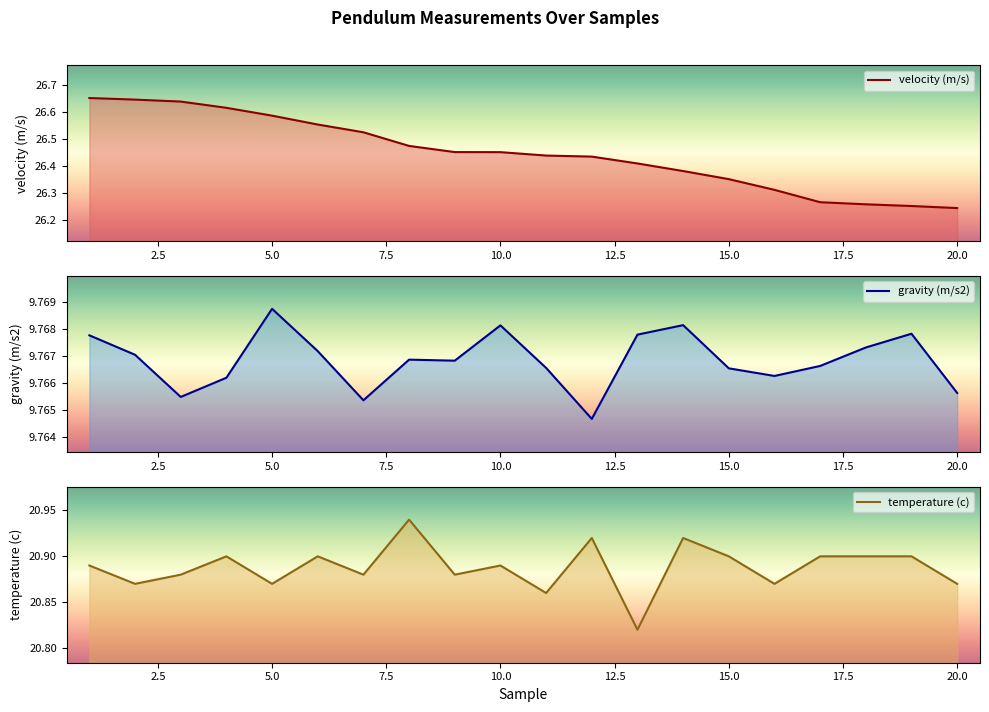

What is the minimum value for velocity (m/s)?

26.2